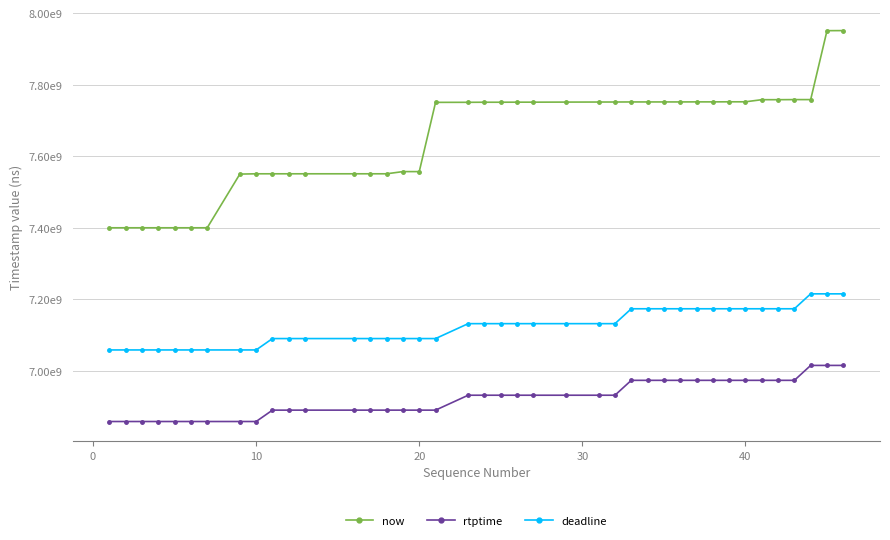

Is this an area chart (filled region under the line)?

No